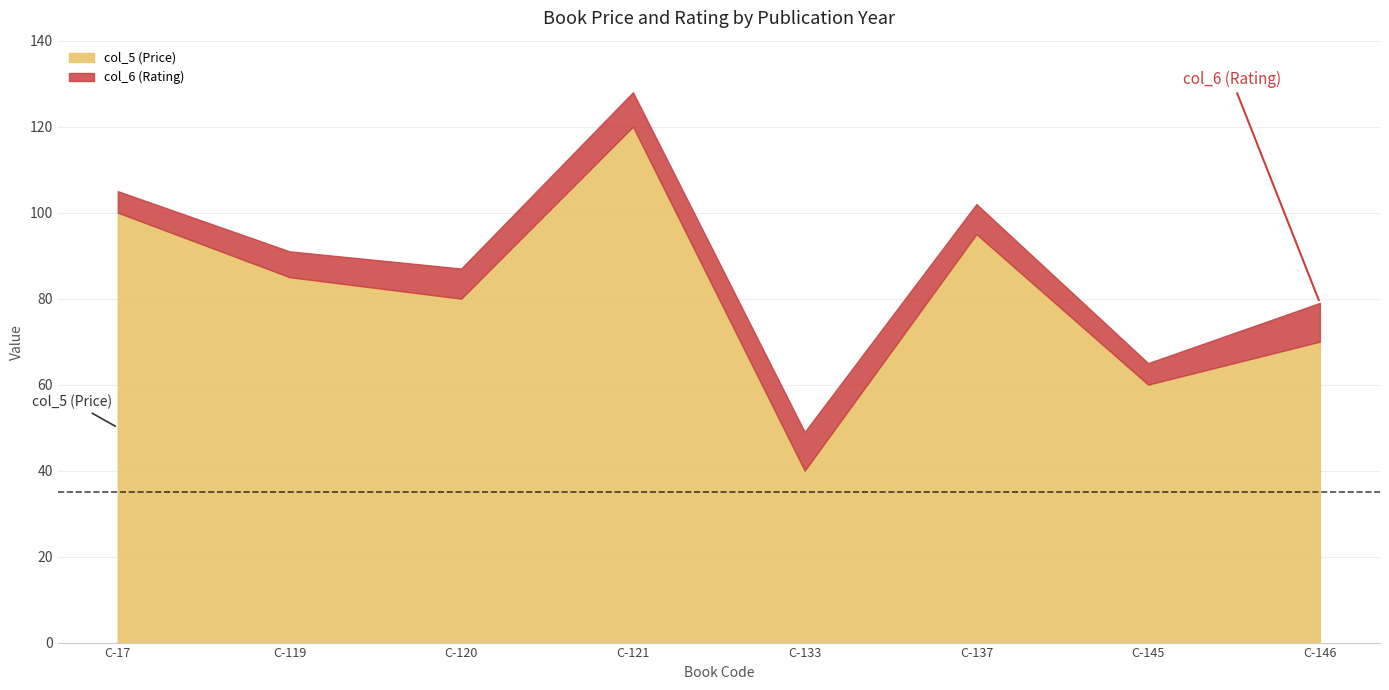

Rank the categories by col_5 (Price) value from lowest to highest.

C-133, C-145, C-146, C-120, C-119, C-137, C-17, C-121